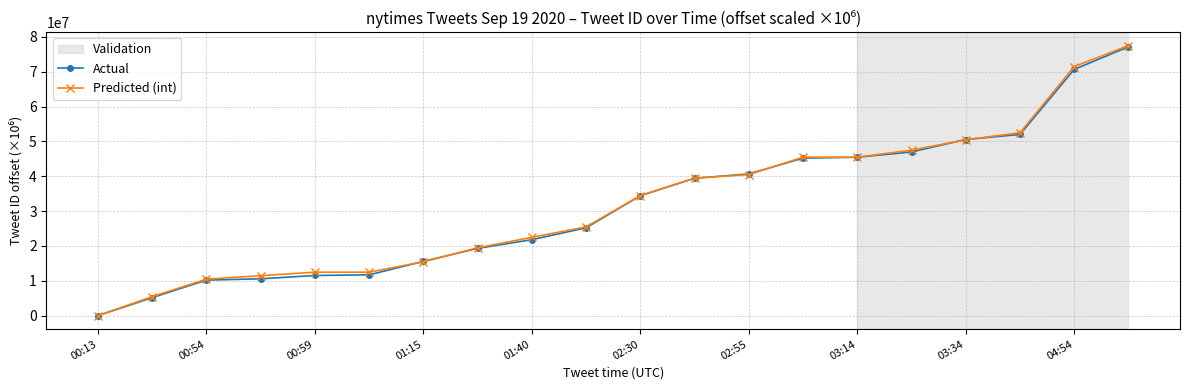

What is the greatest value displayed?

77464815.5